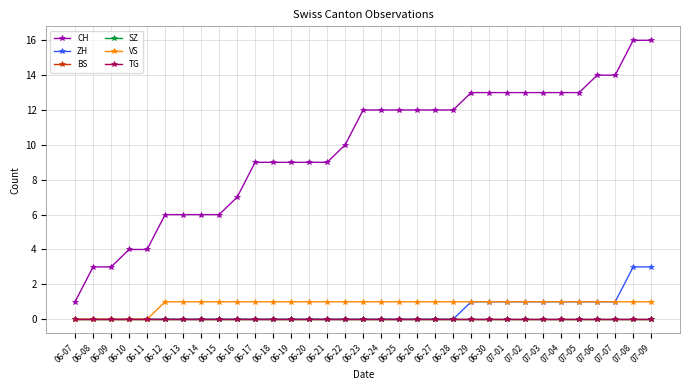

What is the label of the 15th point from the left?

06-21